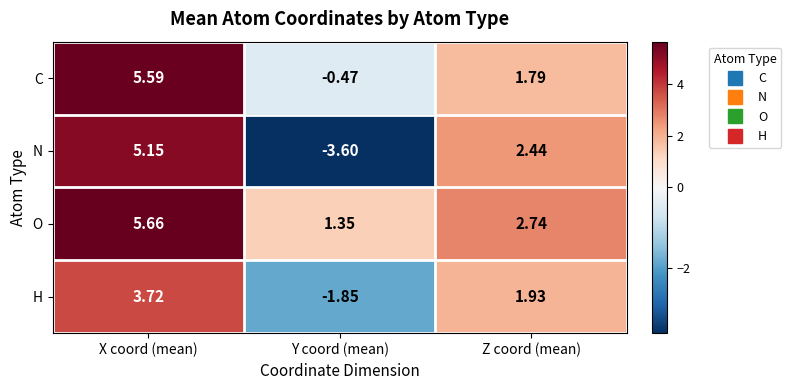

Which series has the widest spread of values?

N